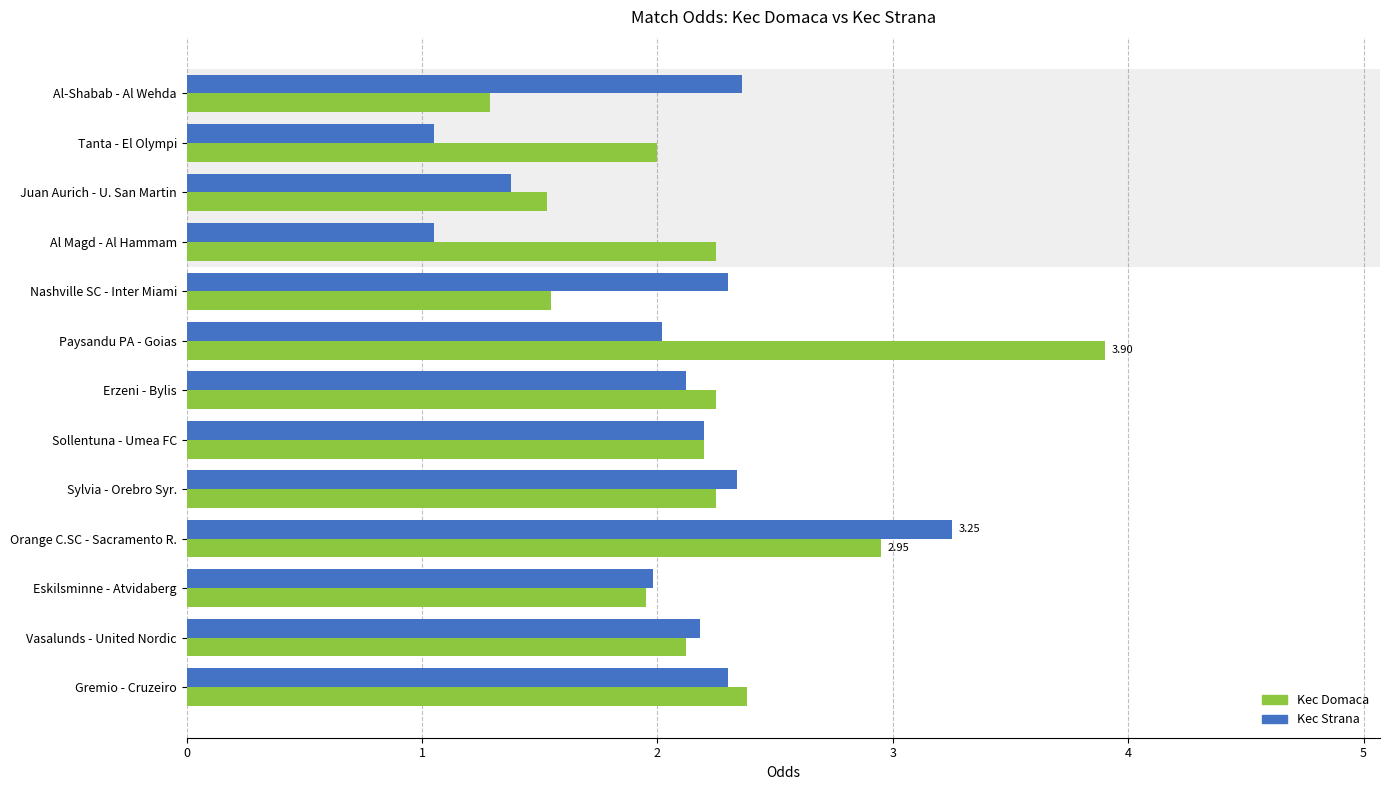

What is the approximate value of Kec Domaca at Orange C.SC - Sacramento R.?

3.0